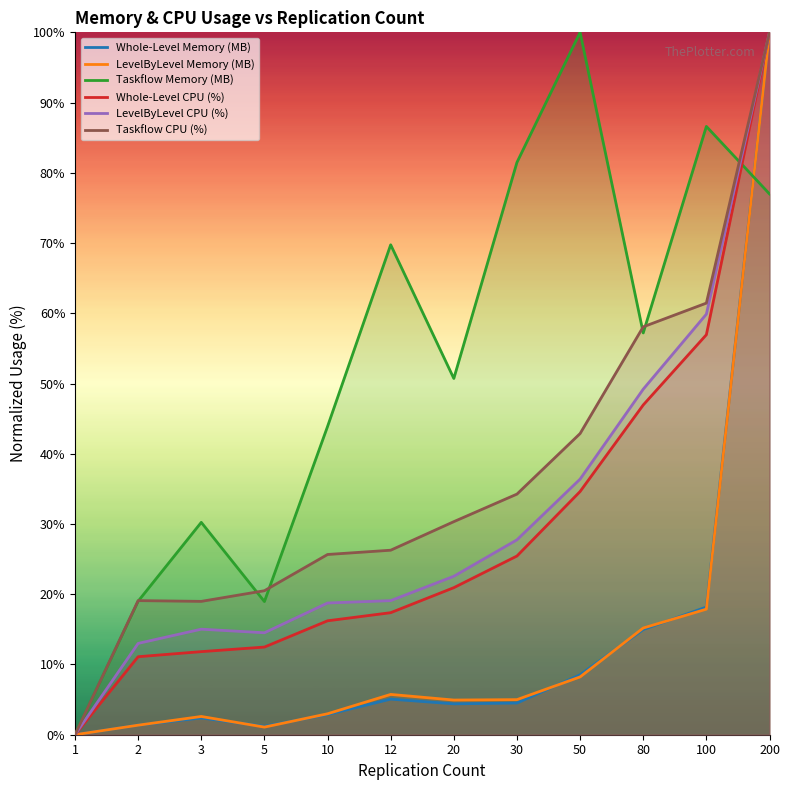

Rank the series by their maximum value, from lowest to highest.

Whole-Level Memory (MB), LevelByLevel Memory (MB), Taskflow Memory (MB), Whole-Level CPU (%), LevelByLevel CPU (%), Taskflow CPU (%)